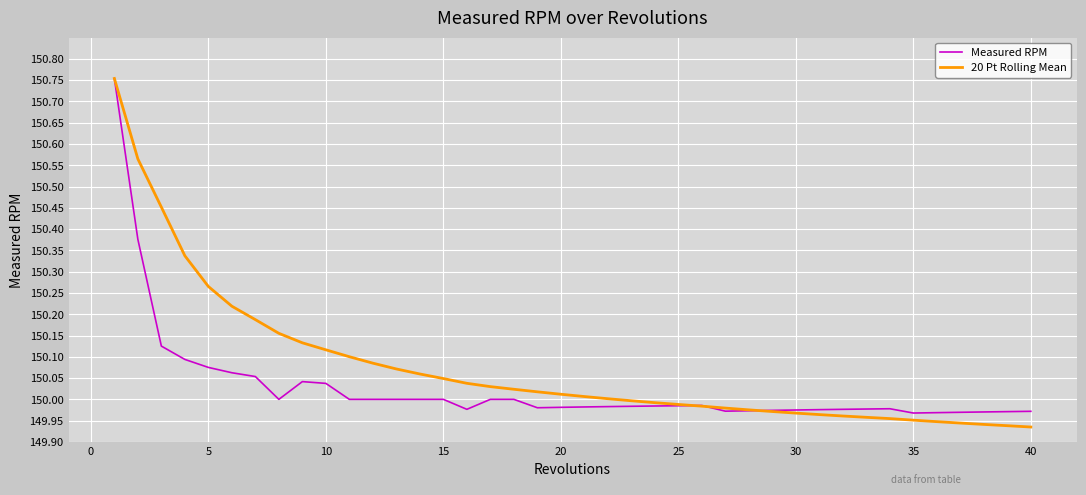

Which series ends up on top after the final intersection of Measured RPM and 20 Pt Rolling Mean?

Measured RPM